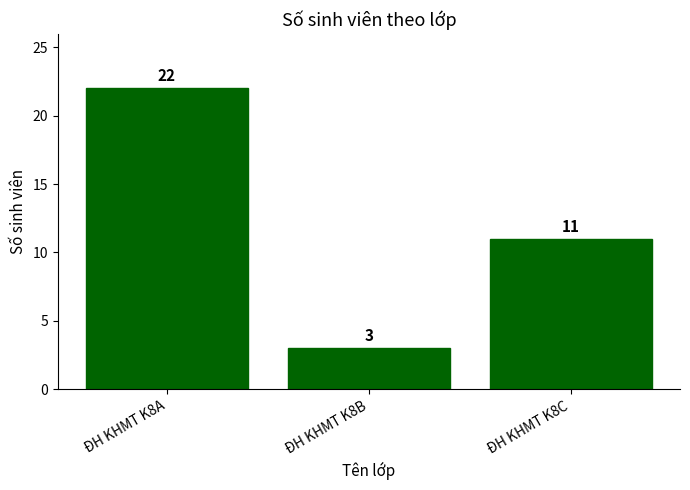

What is the ratio of the value at ĐH KHMT K8B to the value at ĐH KHMT K8C?

0.3